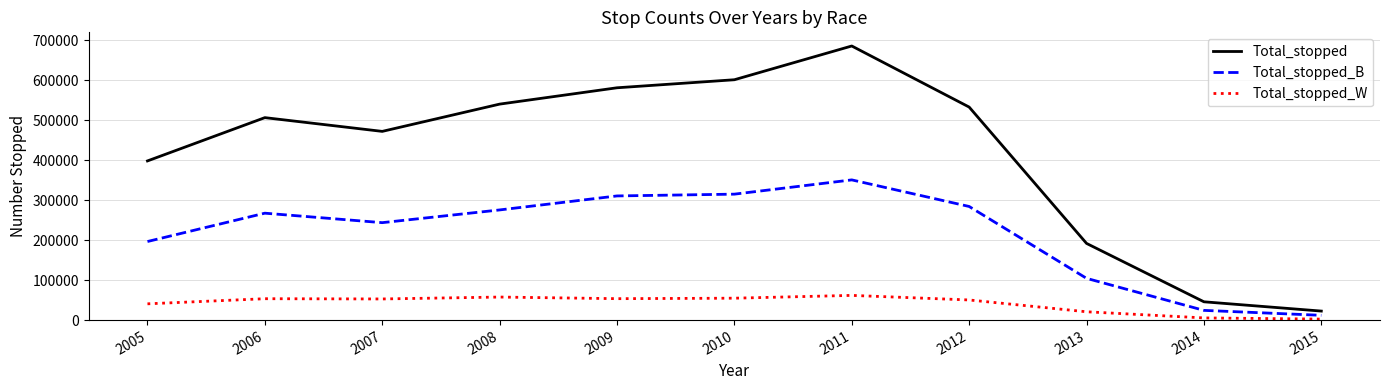

Which series changed the most between 2013 and 2015?

Total_stopped